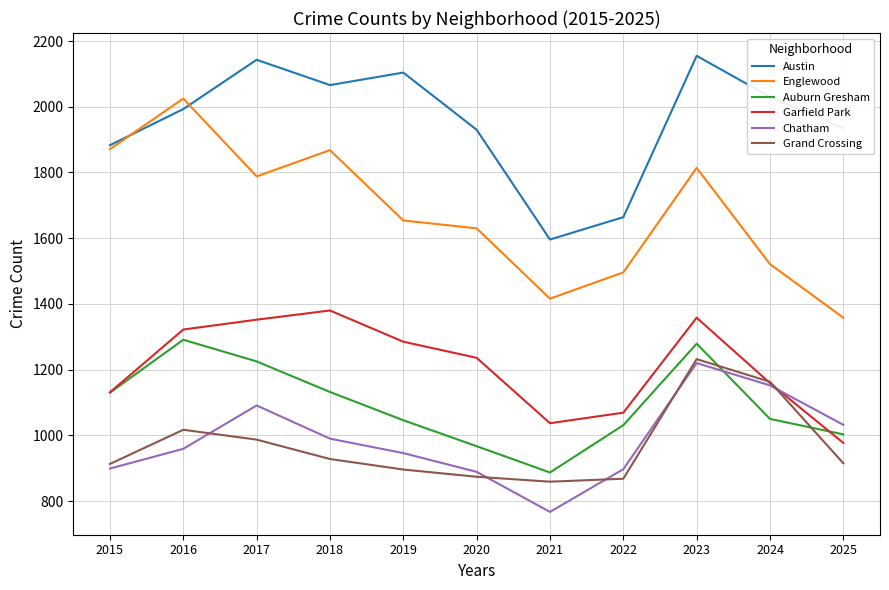

Is the value of Garfield Park at 2022 greater than the value of Grand Crossing at 2016?

Yes